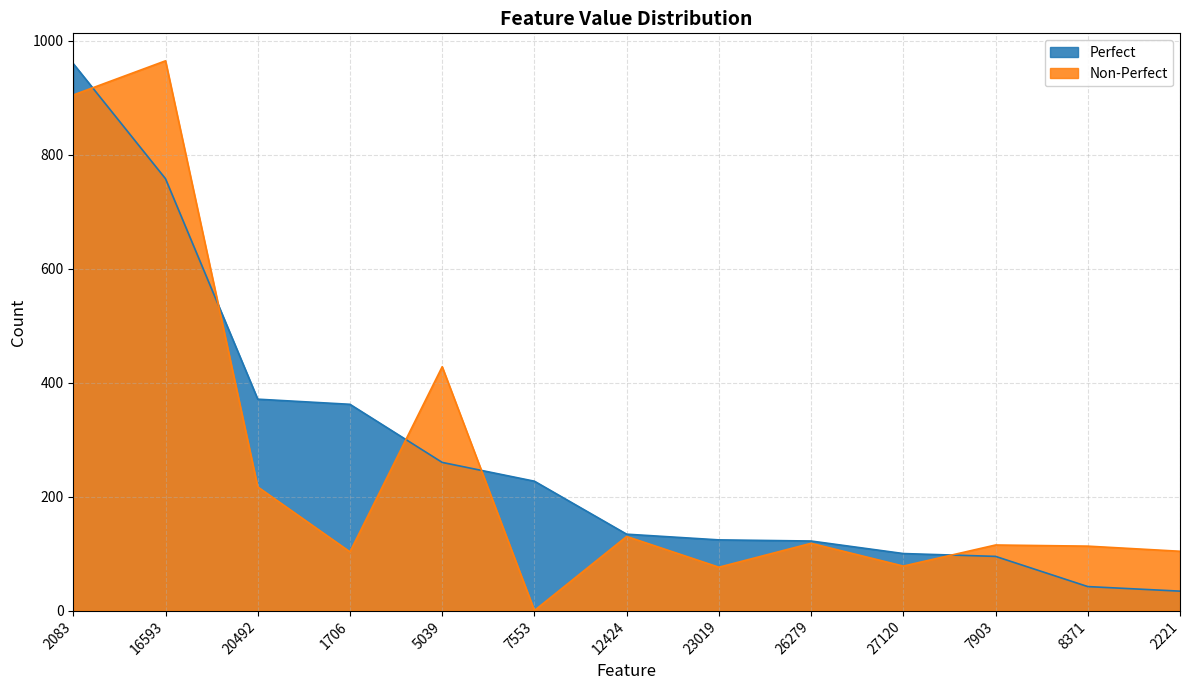

Is it true that Non-Perfect equals 444 at 2083?

False